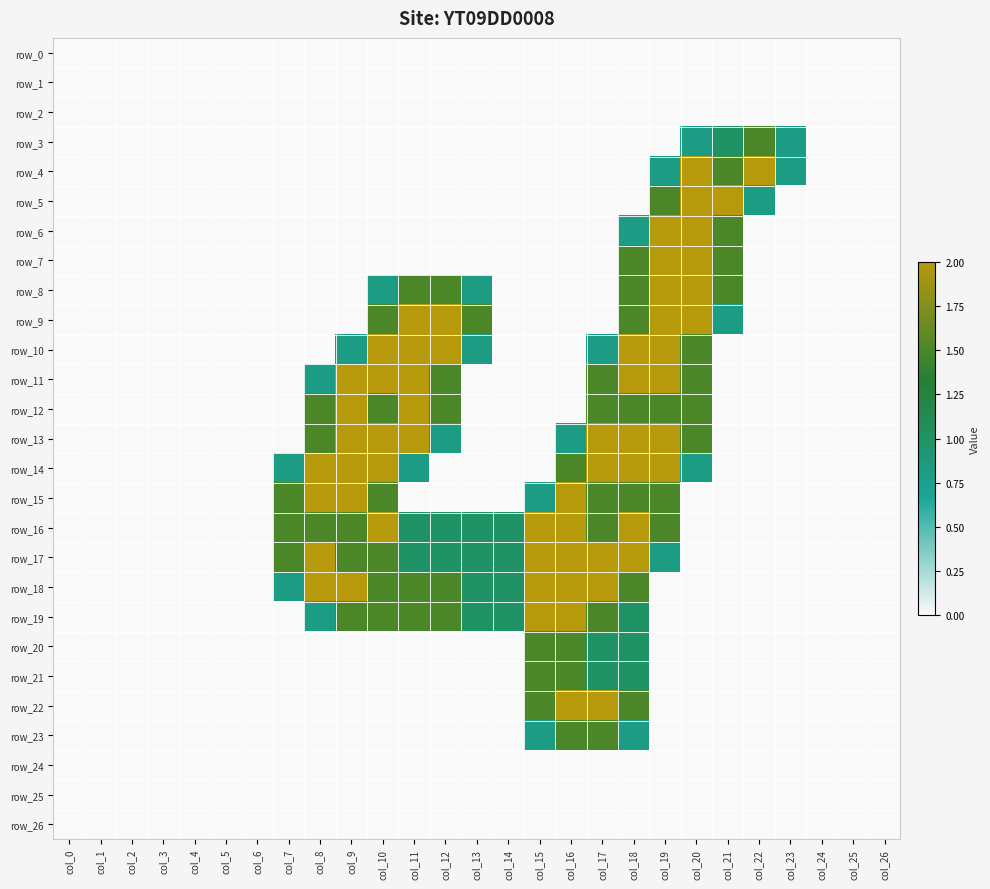

How many distinct data groups are displayed?

27